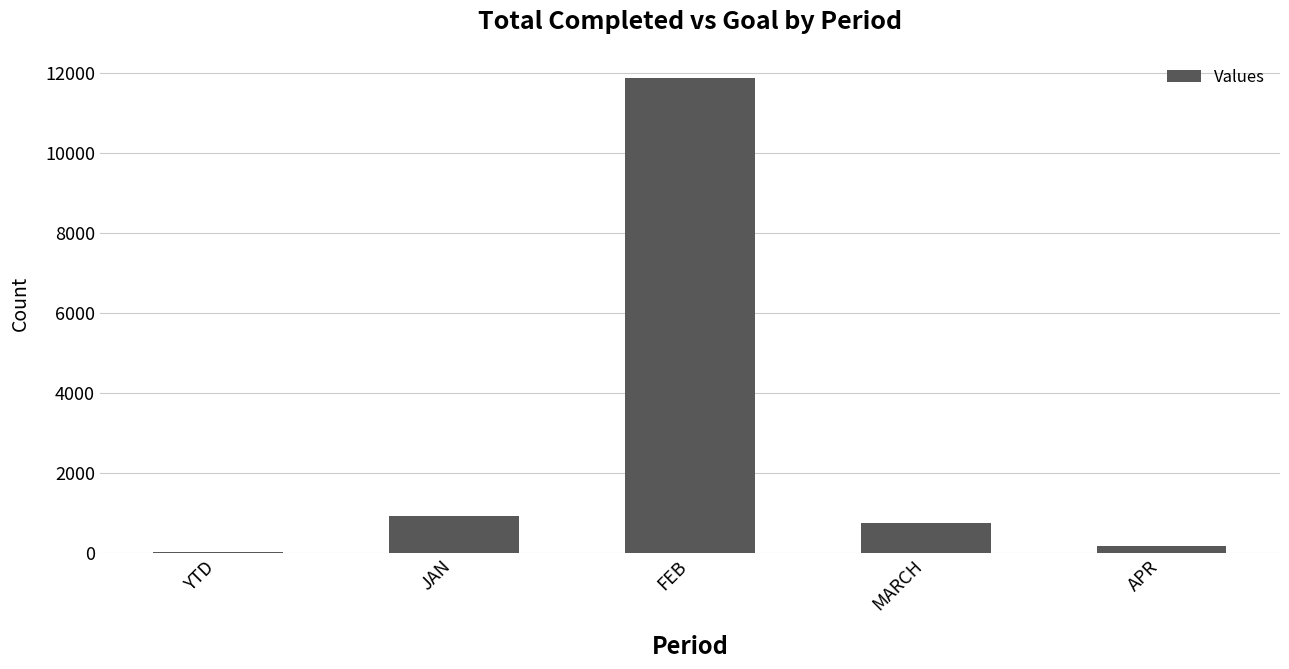

Is it true that the value at JAN is 1501?

False